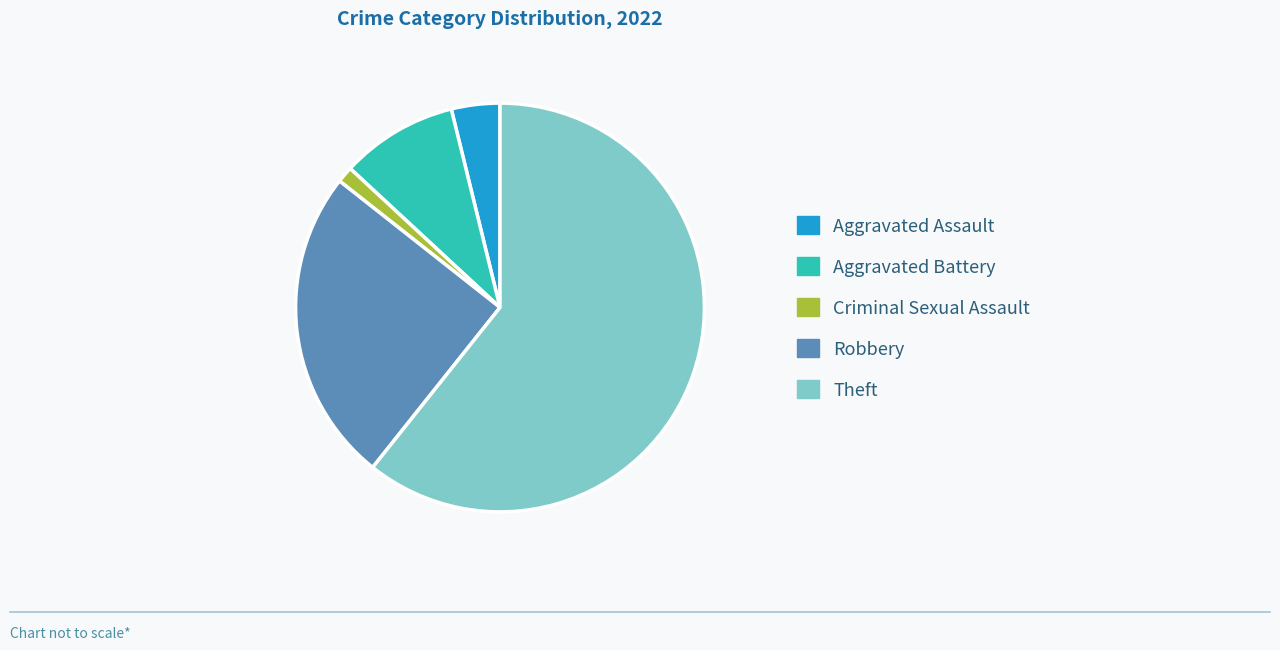

Count the number of slices in the pie.

5